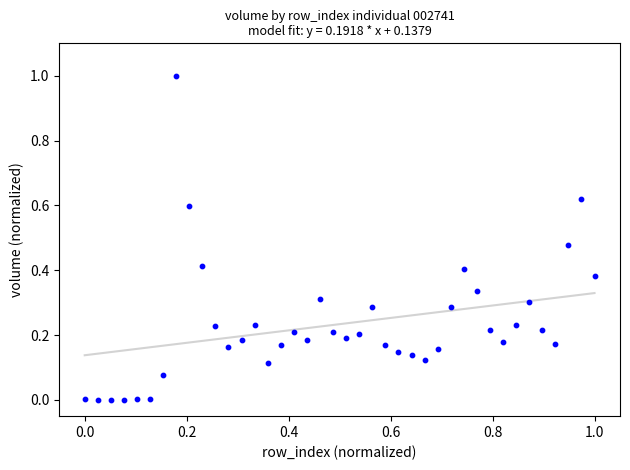

What is the range of Y values (max minus min)?

1.0